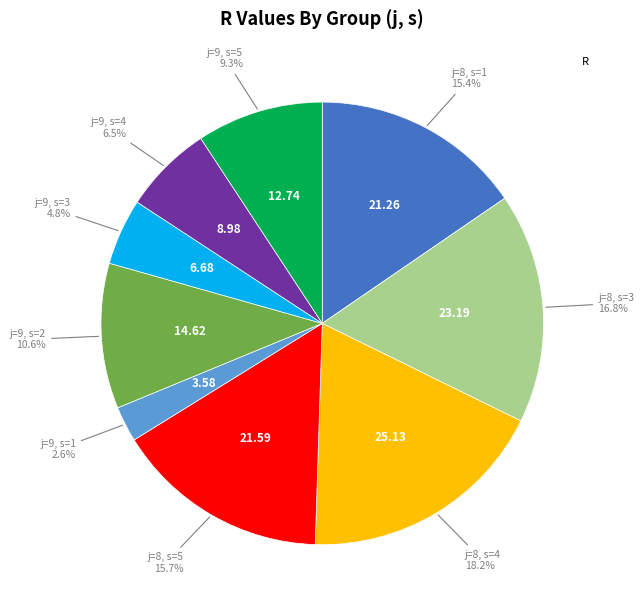

Does any single category account for the majority?

No